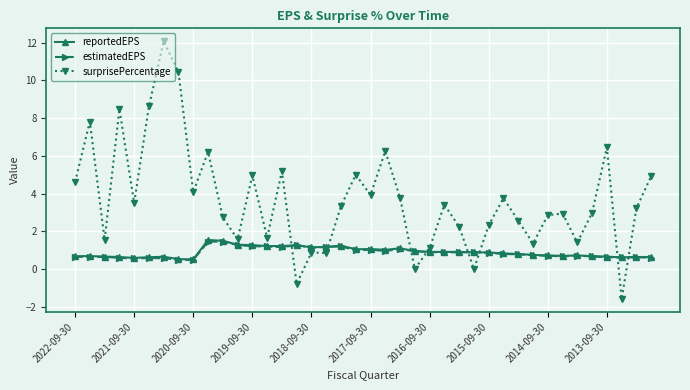

What are all the series names shown in the legend?

reportedEPS, estimatedEPS, surprisePercentage